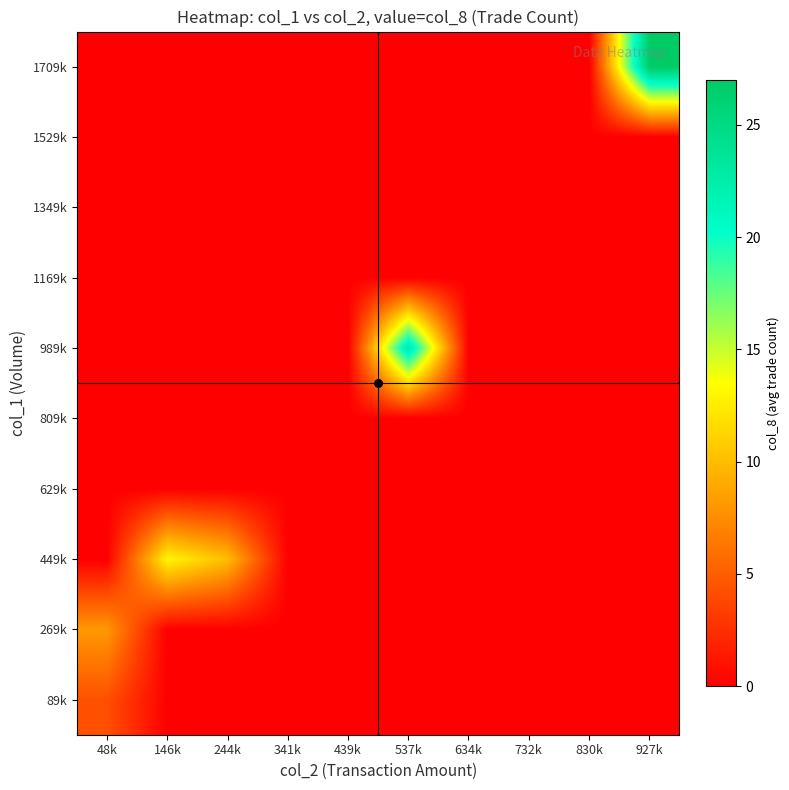

What is the total value across all series at 537k?

23.0